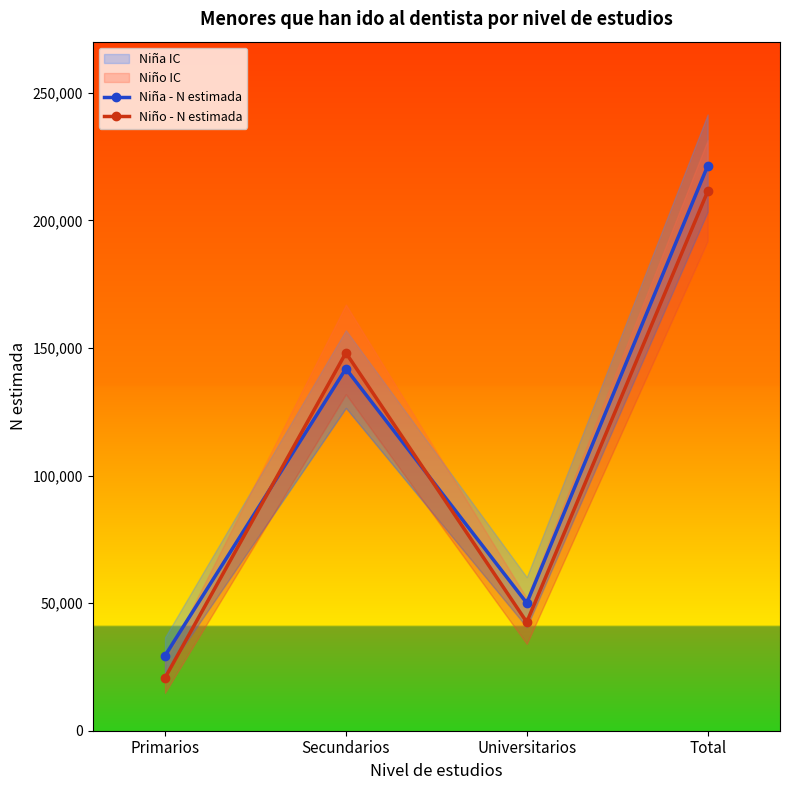

What is the spread (max minus min) of values at Secundarios?

6195